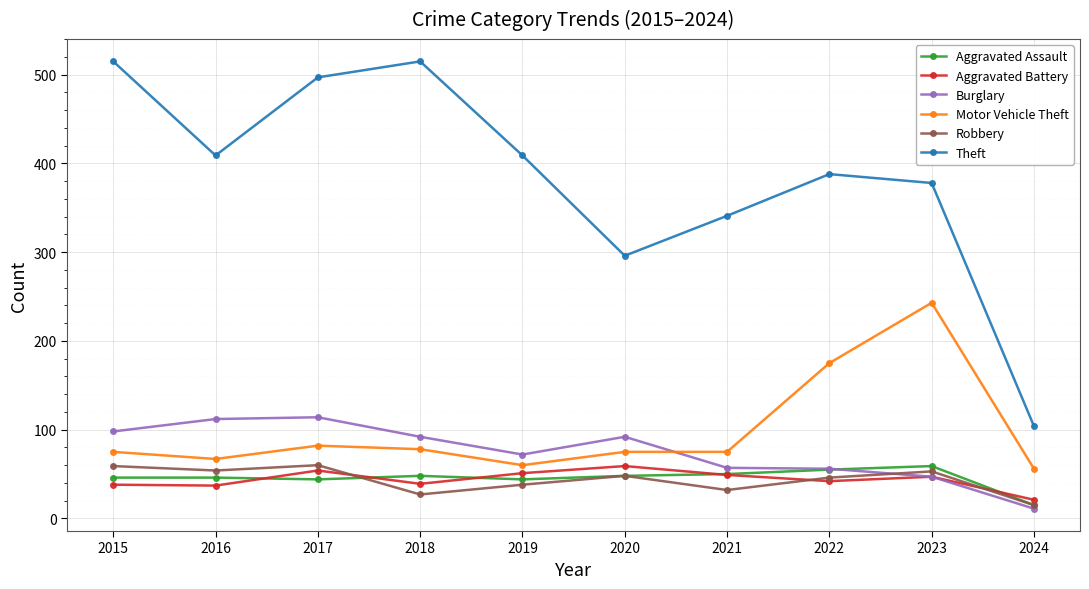

The value of Burglary at 2016 is 112. True or false?

True